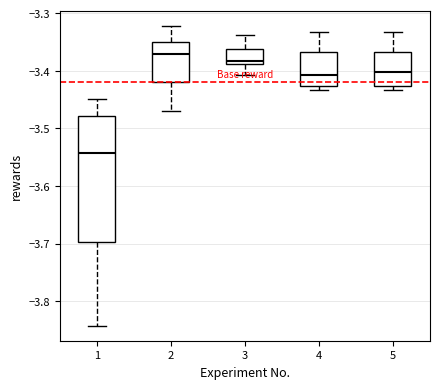

Which box is the tallest, from its lower edge to its upper edge?

1